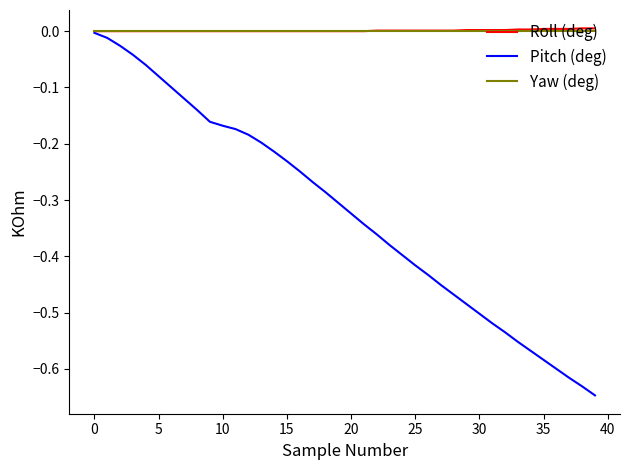

Which series has the largest range (max minus min)?

Pitch (deg)